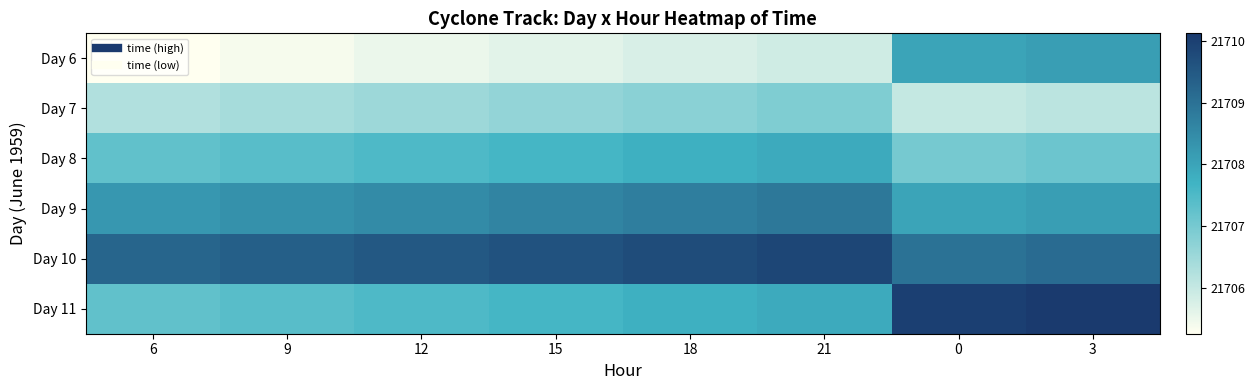

Reading left to right, list all the values displayed in this chart.

row_0: 6=21705.2	9=21705.4	12=21705.5	15=21705.6	18=21705.8	21=21705.9	0=21708.0	3=21708.1
row_1: 6=21706.2	9=21706.4	12=21706.5	15=21706.6	18=21706.8	21=21706.9	0=21706.0	3=21706.1
row_2: 6=21707.2	9=21707.4	12=21707.5	15=21707.6	18=21707.8	21=21707.9	0=21707.0	3=21707.1
row_3: 6=21708.2	9=21708.4	12=21708.5	15=21708.6	18=21708.8	21=21708.9	0=21708.0	3=21708.1
row_4: 6=21709.2	9=21709.4	12=21709.5	15=21709.6	18=21709.8	21=21709.9	0=21709.0	3=21709.1
row_5: 6=21707.2	9=21707.4	12=21707.5	15=21707.6	18=21707.8	21=21707.9	0=21710.0	3=21710.1